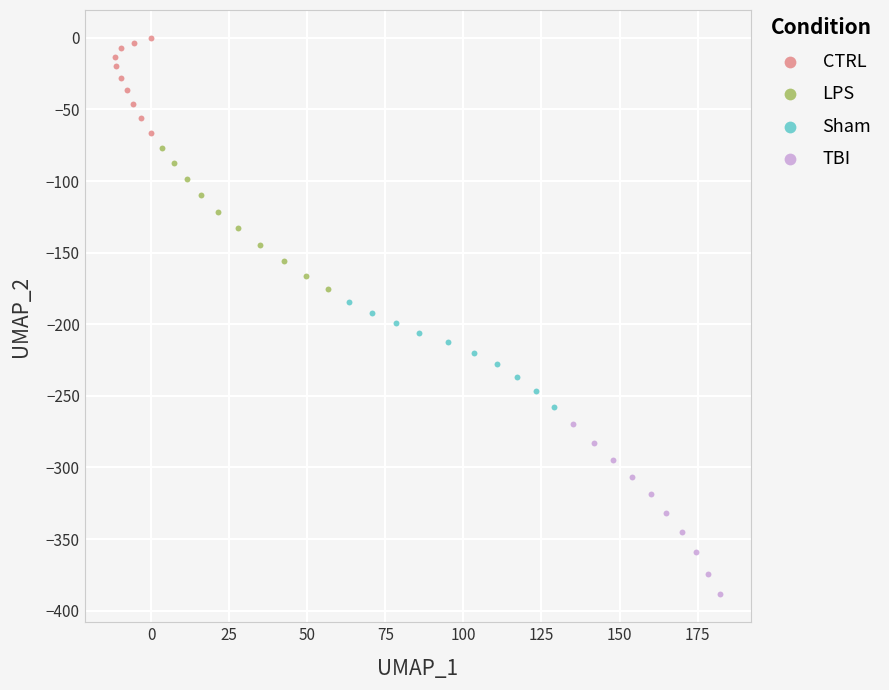

Which series has the widest spread of Y values?

TBI